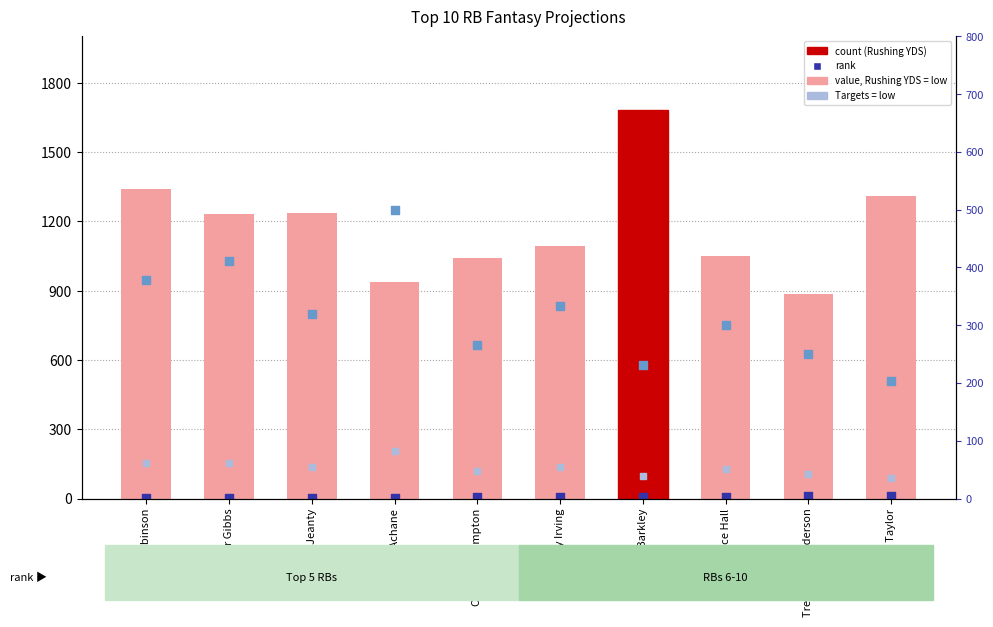

At how many categories does at least one series exceed 1469?

1